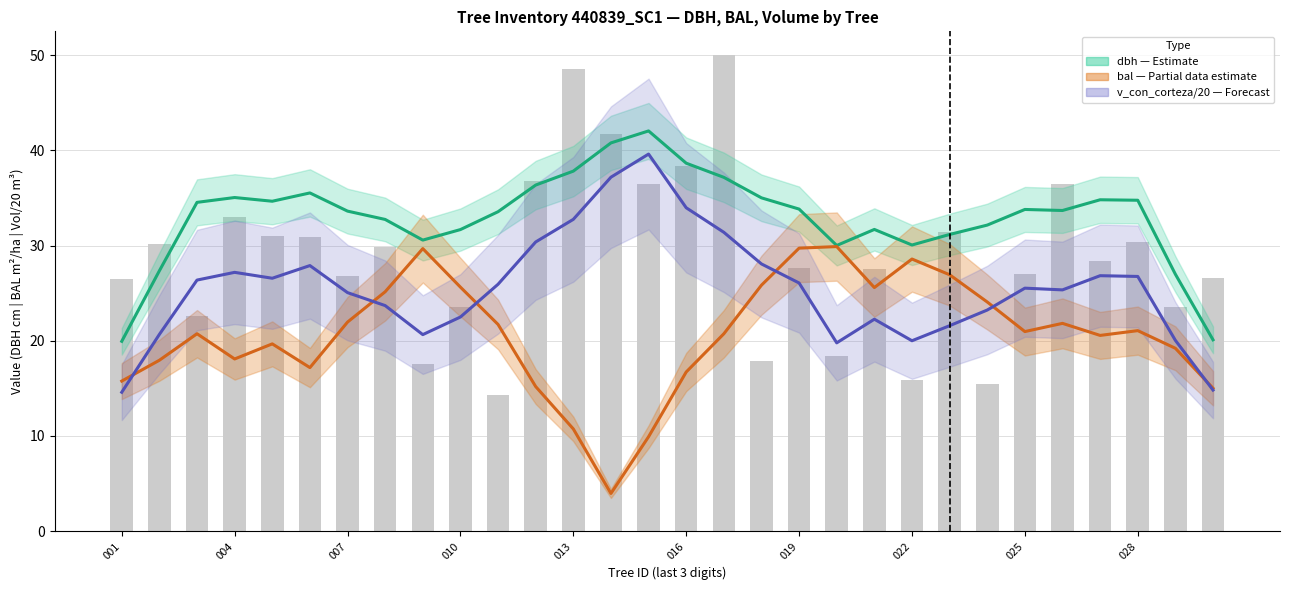

Which series has the largest total across all categories?

dbh (smoothed)